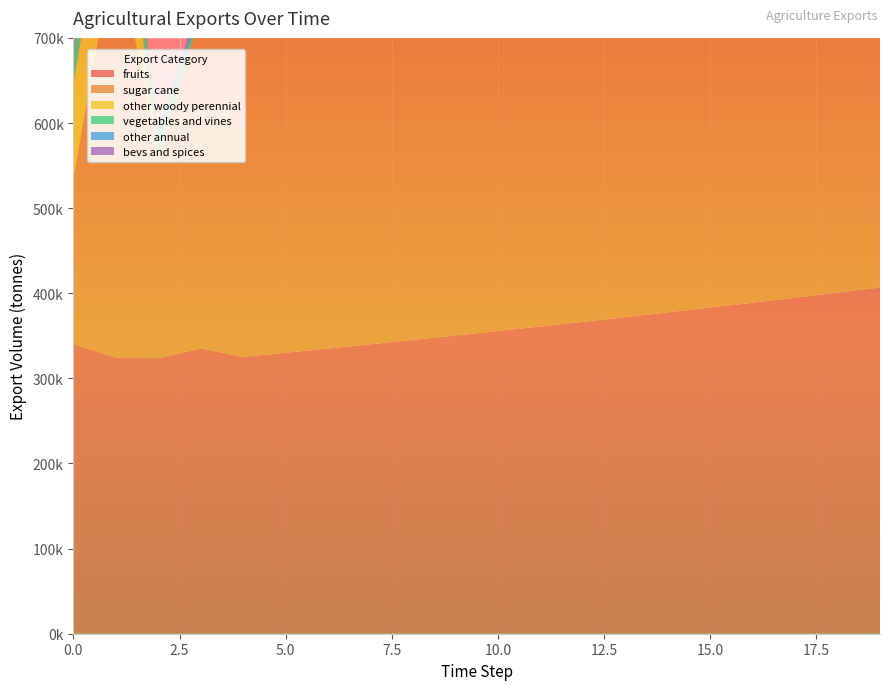

Reading right to left, list all the values displayed in this chart.

exports_agrc_fruits_tonne: 406633.5	400624.2	394703.6	388870.6	383123.7	377461.8	371883.5	366387.7	360973.1	355638.5	350382.8	345204.7	340103.2	335077.0	330125.2	325246.5	335153.7	323655.5	324256.7	340276.2
exports_agrc_sugar_cane_tonne: 493490.0	486197.1	479011.9	471932.9	464958.5	458087.2	451317.4	444647.7	438076.6	431602.5	425224.2	418940.1	412748.8	406649.1	400639.5	394718.7	394571.7	235471.4	490006.4	195679.6
exports_agrc_other_woody_perennial_tonne: 61357.2	60450.5	59557.1	58677.0	57809.8	56955.5	56113.8	55284.5	54467.5	53662.6	52869.5	52088.2	51318.4	50560.0	49812.8	49076.7	0.0	0.0	135867.9	109515.4
exports_agrc_vegetables_and_vines_tonne: 26783.9	26388.1	25998.1	25613.9	25235.3	24862.4	24495.0	24133.0	23776.3	23425.0	23078.8	22737.7	22401.7	22070.6	21744.5	21423.1	3479.3	29894.4	37280.4	36461.6
exports_agrc_other_annual_tonne: 6050.3	5960.9	5872.8	5786.0	5700.5	5616.3	5533.3	5451.5	5370.9	5291.6	5213.4	5136.3	5060.4	4985.6	4911.9	4839.4	11607.4	928.4	949.2	2646.3
exports_agrc_bevs_and_spices_tonne: 3232.4	3184.6	3137.6	3091.2	3045.5	3000.5	2956.2	2912.5	2869.4	2827.0	2785.2	2744.1	2703.5	2663.6	2624.2	2585.4	2372.4	3209.0	3972.7	3373.0